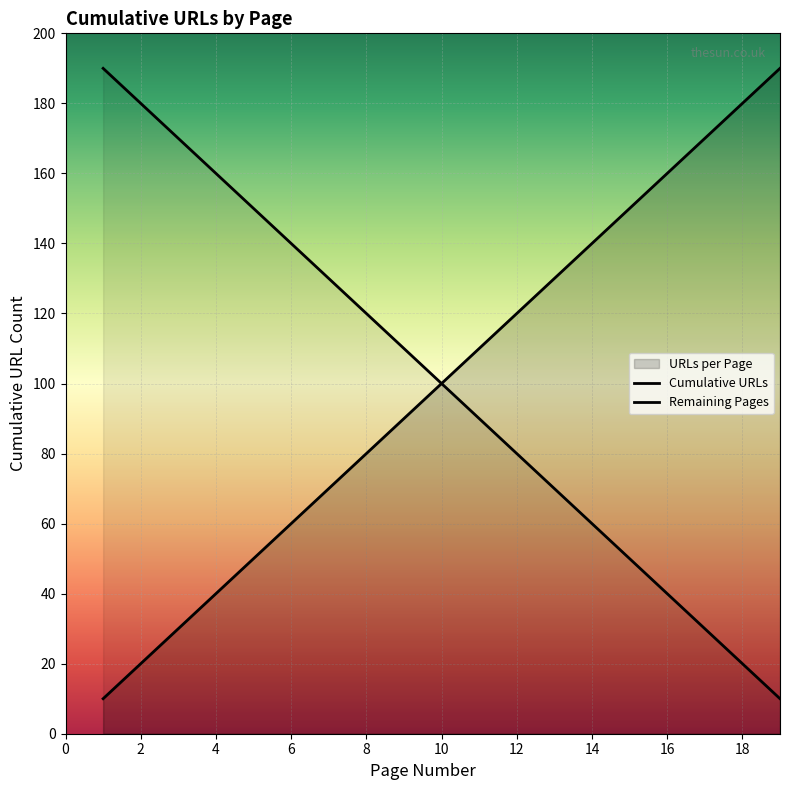

Which series has the largest total across all categories?

Cumulative URLs